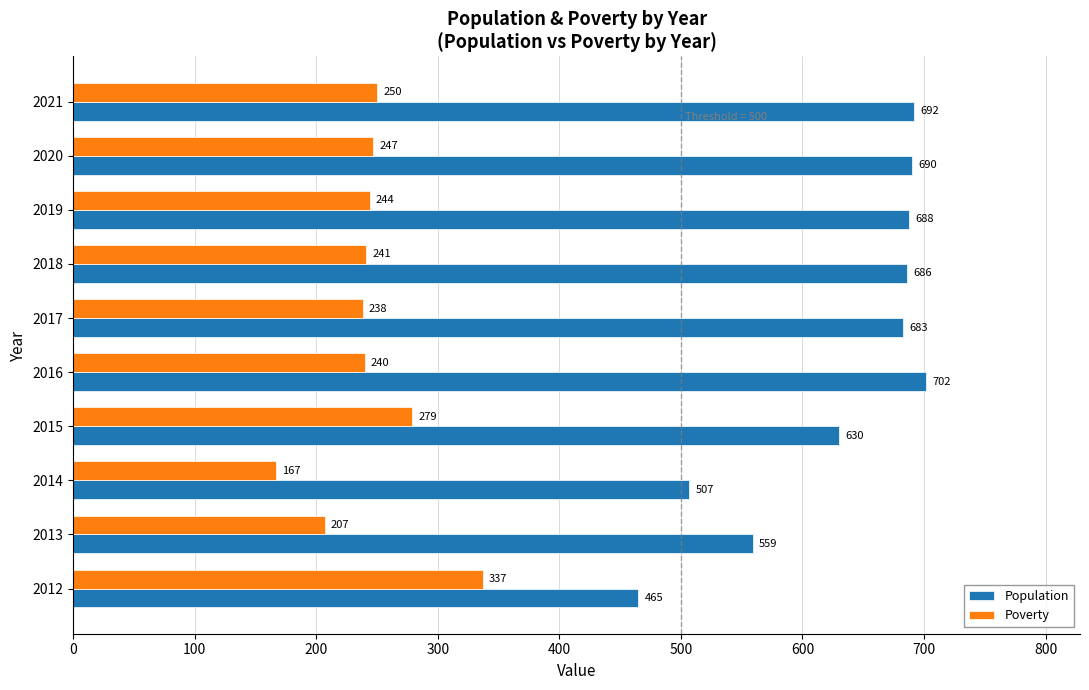

Which series has the widest spread of values?

Population